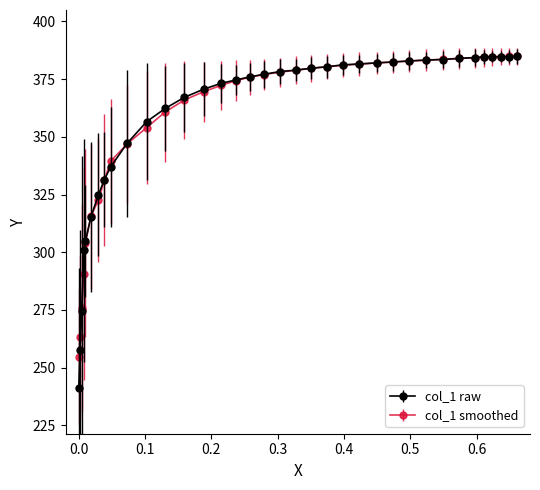

Is this an area chart (filled region under the line)?

No